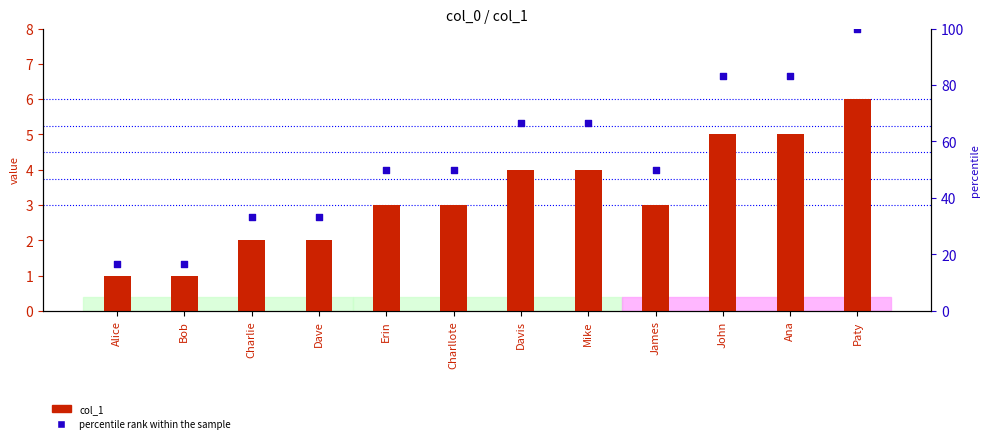

Which series has the widest spread of Y values?

percentile rank within the sample